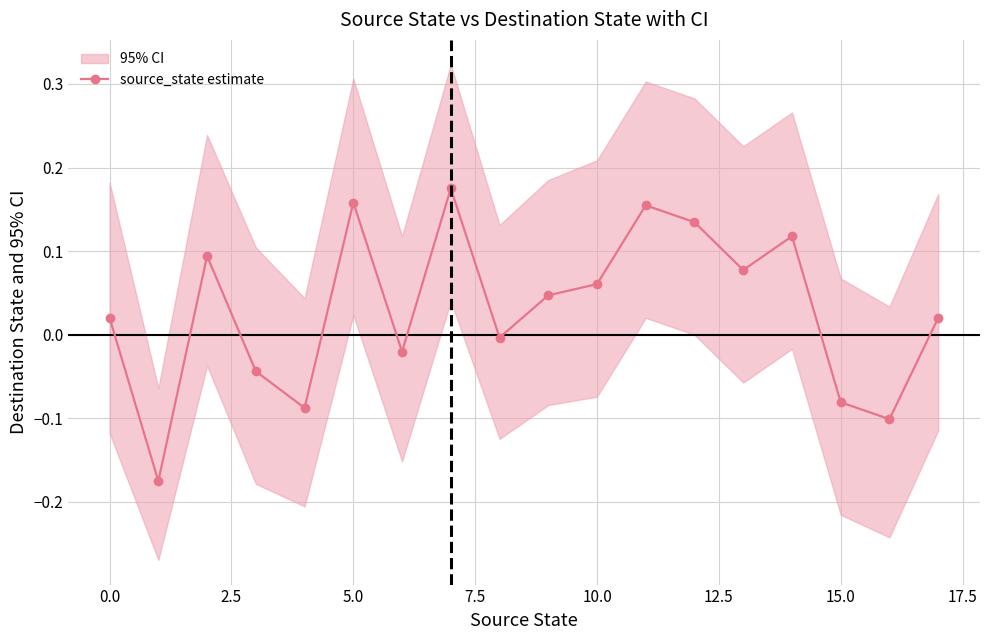

Is it true that the value at 15 is -0.1?

True